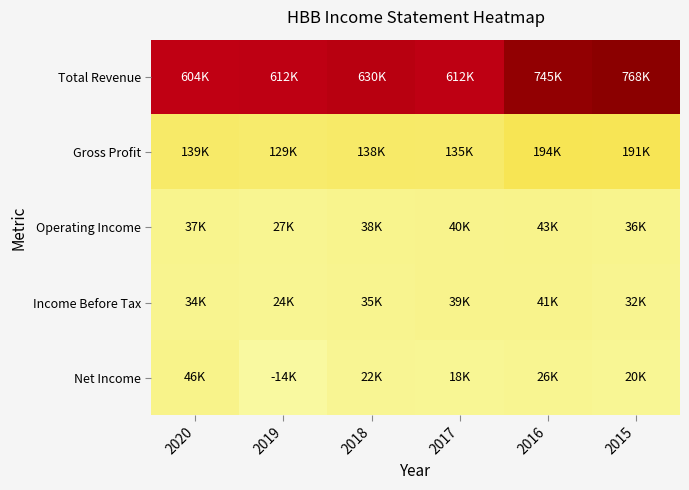

At which category does the chart reach its minimum across all series?

2019